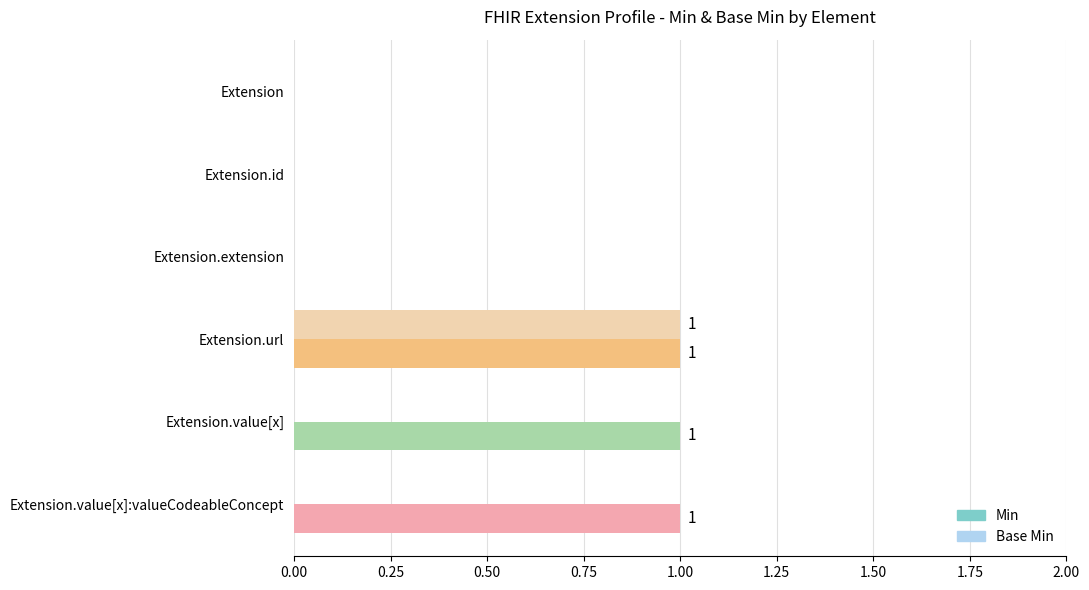

Between Extension.id and Extension.value[x], which series saw the biggest shift?

Min